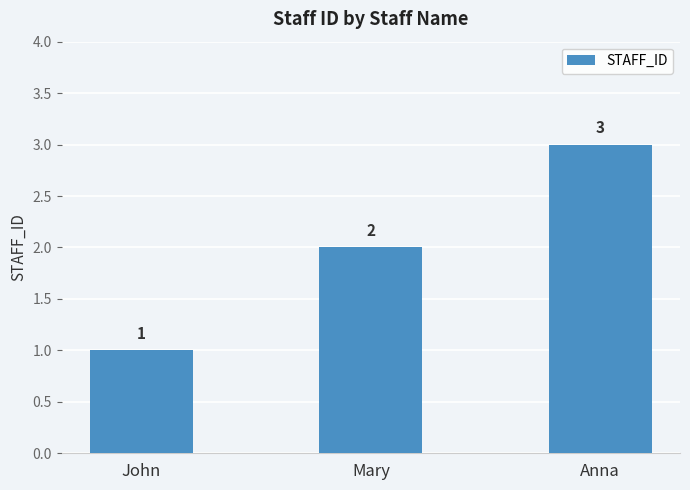

What is the sum of the values at Mary and John?

3